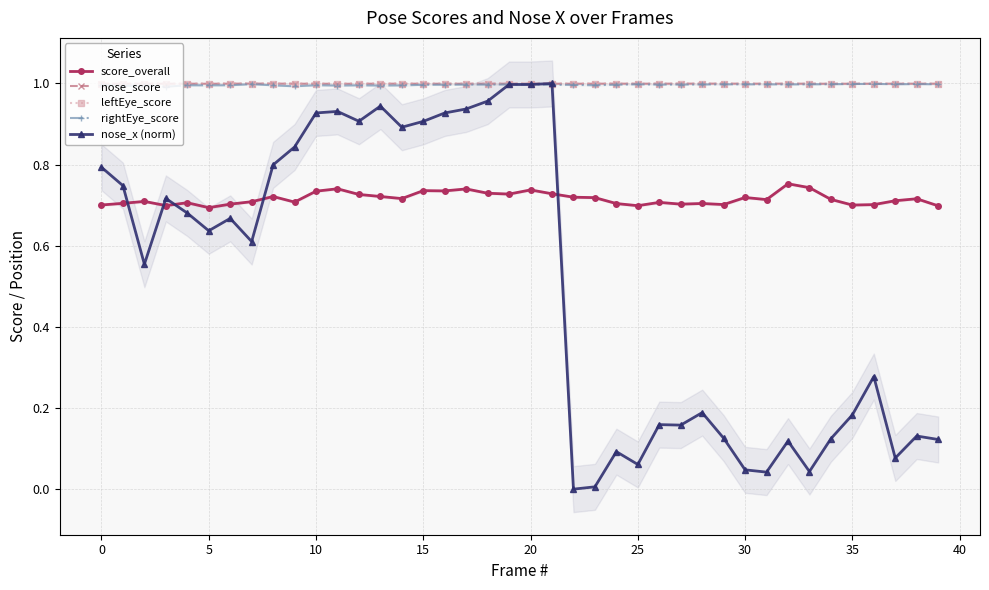

At which label is leftEye_score closest to 0?

32